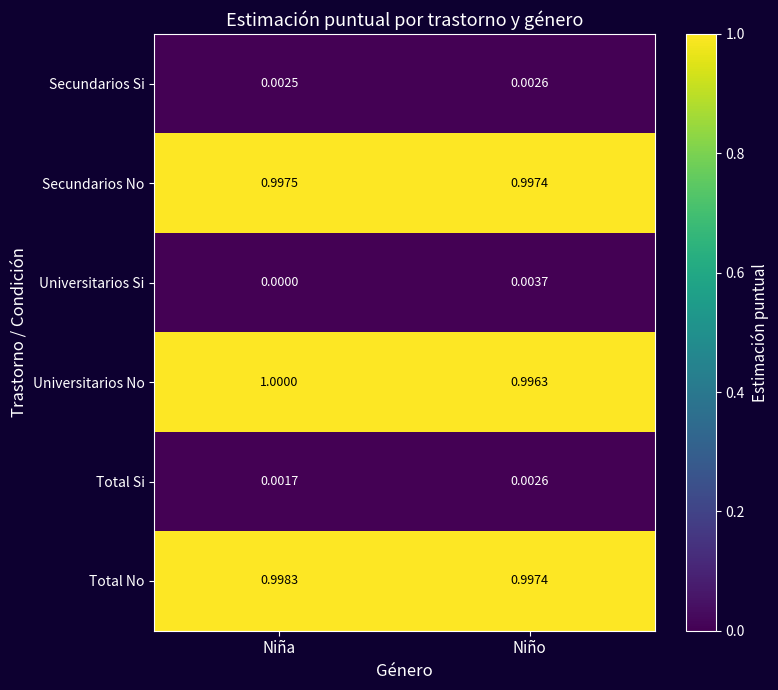

List the labels in order of Universitarios Si value, smallest first.

Niña, Niño